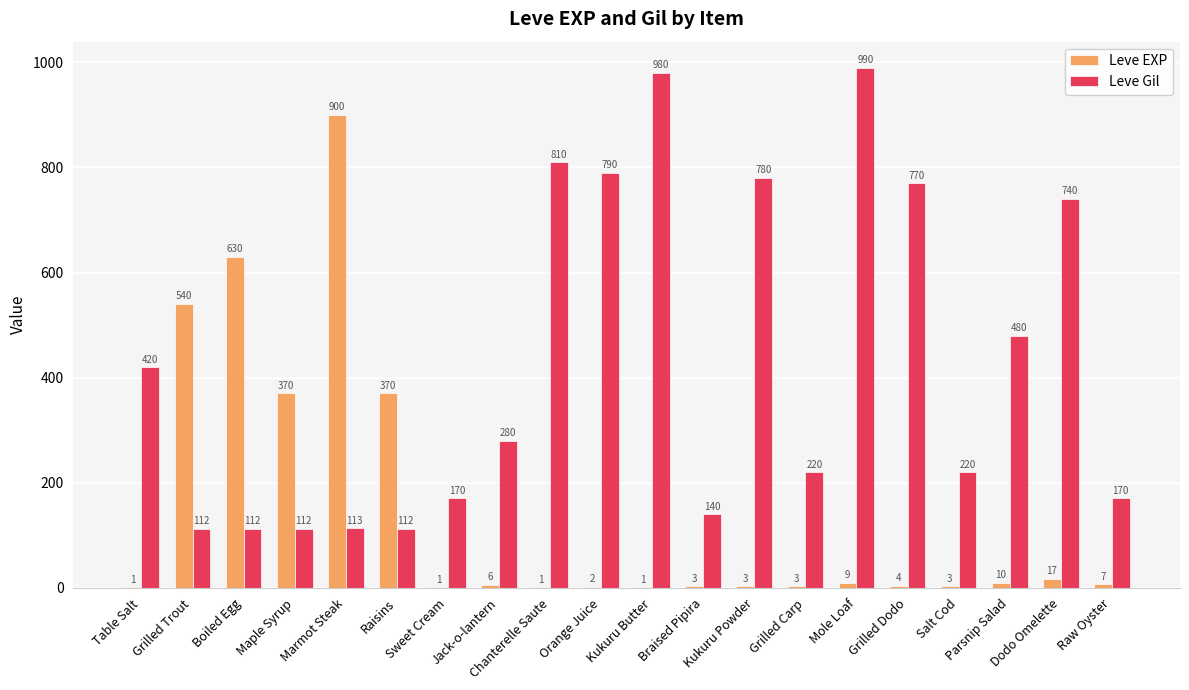

Which series has the largest total across all categories?

Leve Gil